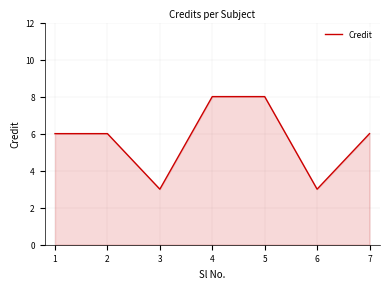

True or false: the data shows 3 at 3.

True